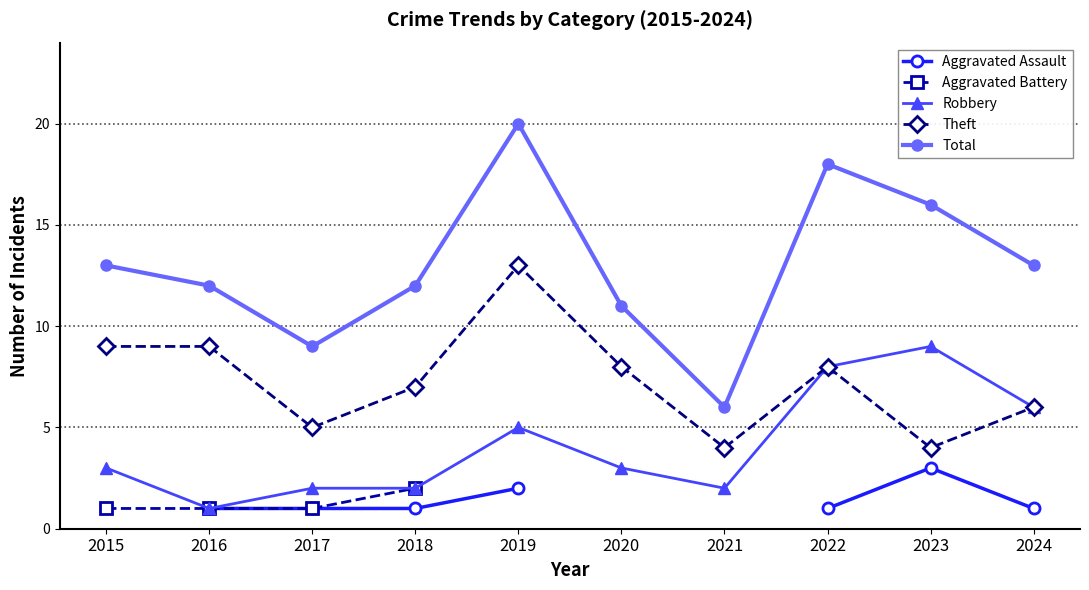

What is the greatest value displayed?

20.0